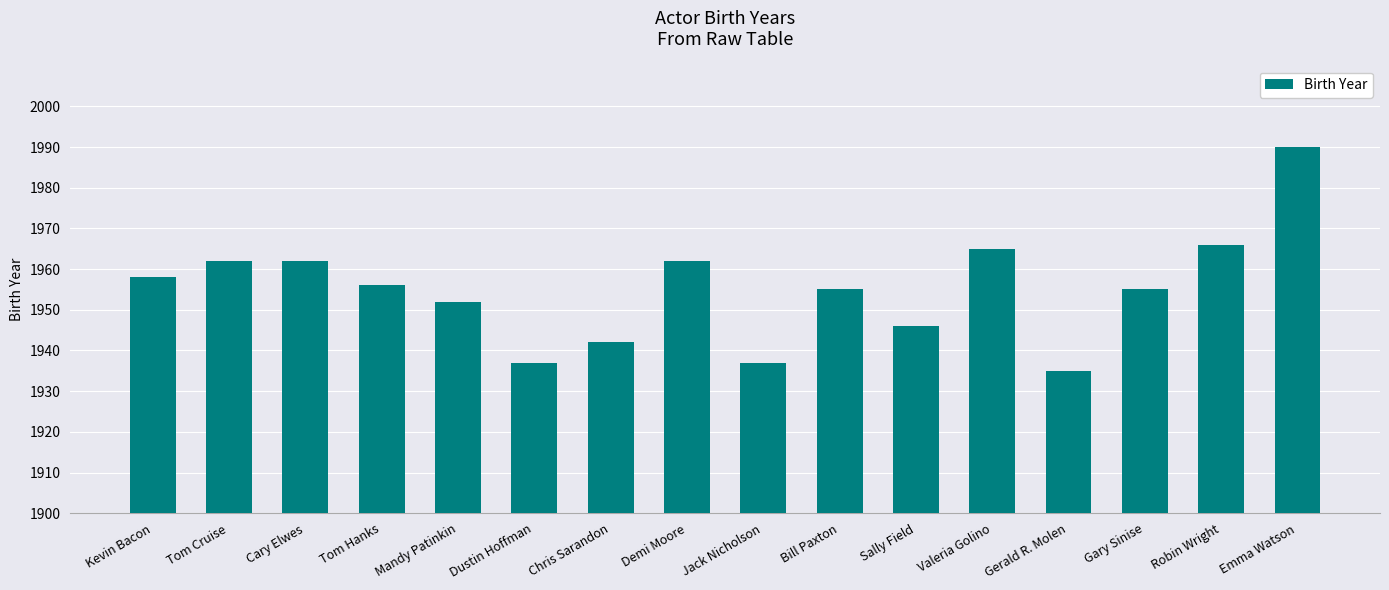

The value at Chris Sarandon is 42. True or false?

True